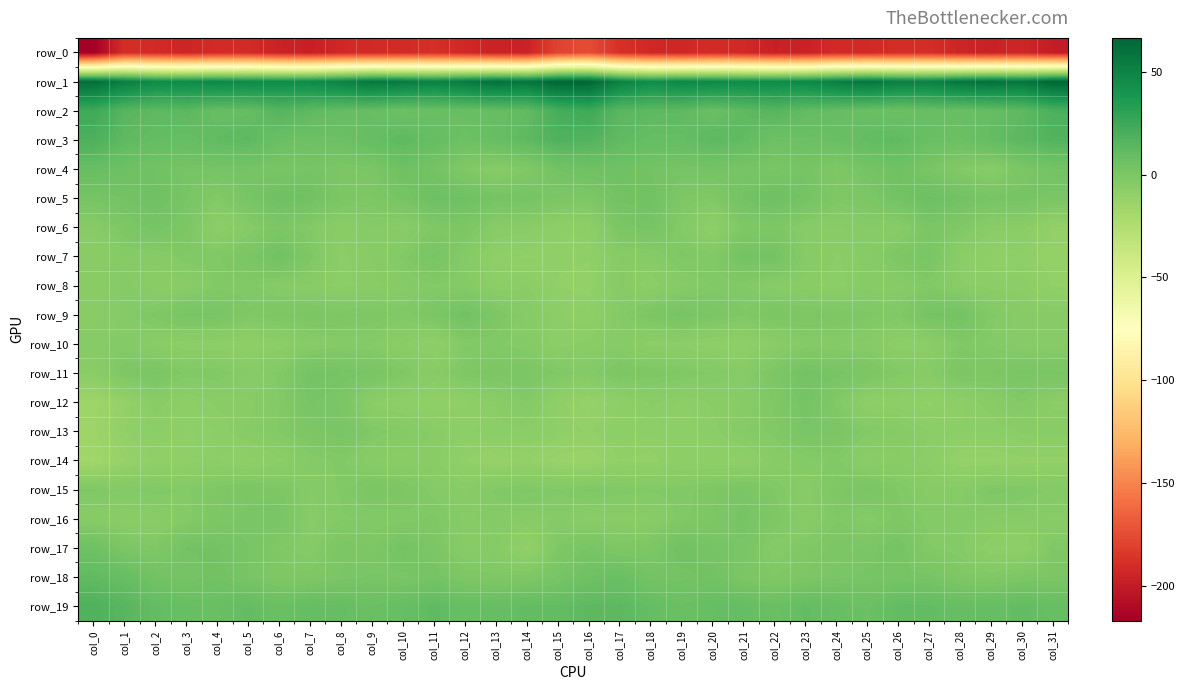

Is it true that row_6 equals -3.3 at col_23?

False